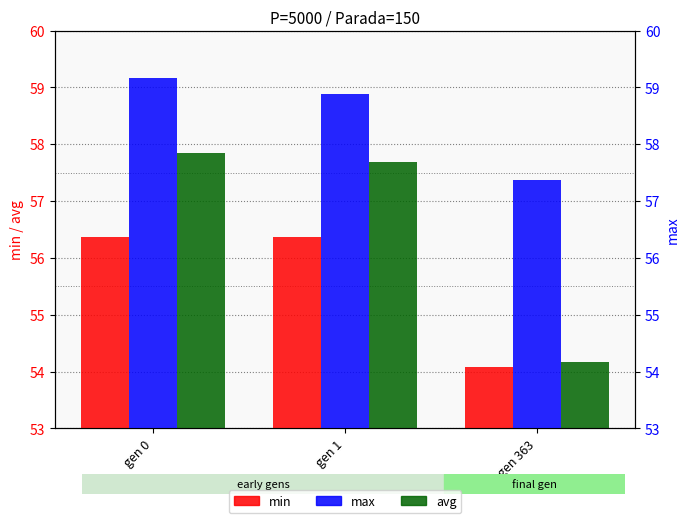

What are all the series names shown in the legend?

min, avg, max